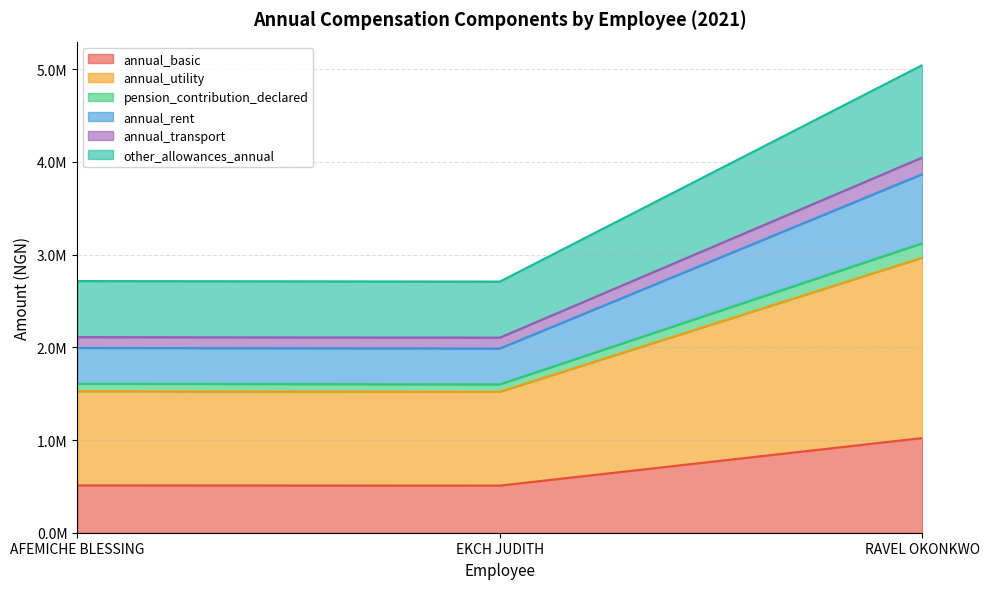

Which category has the lowest value in the other_allowances_annual series?

EKCH JUDITH